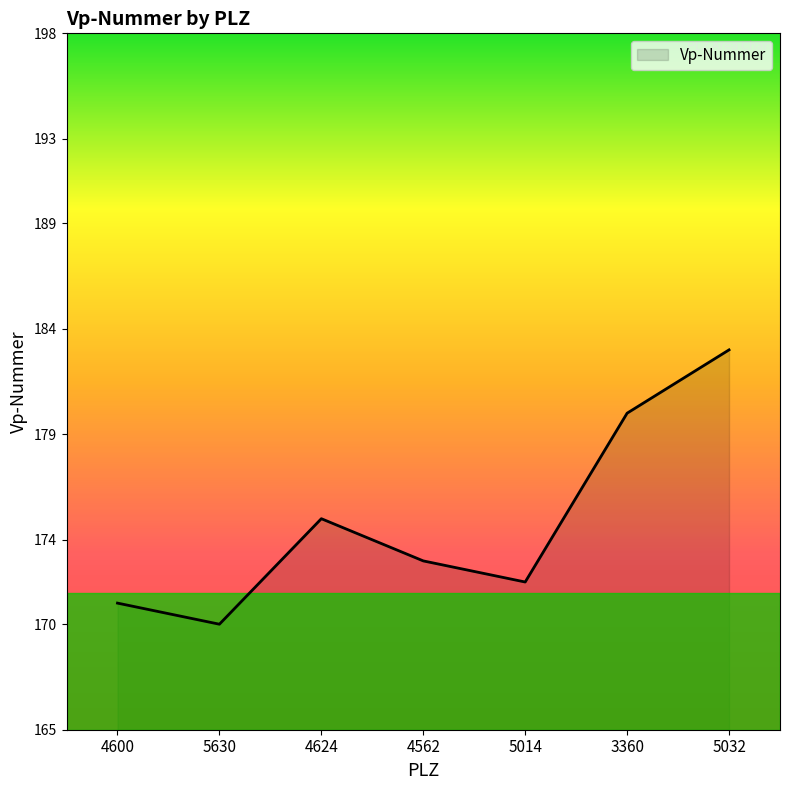

List the labels in order of value, smallest first.

5630, 4600, 5014, 4562, 4624, 3360, 5032